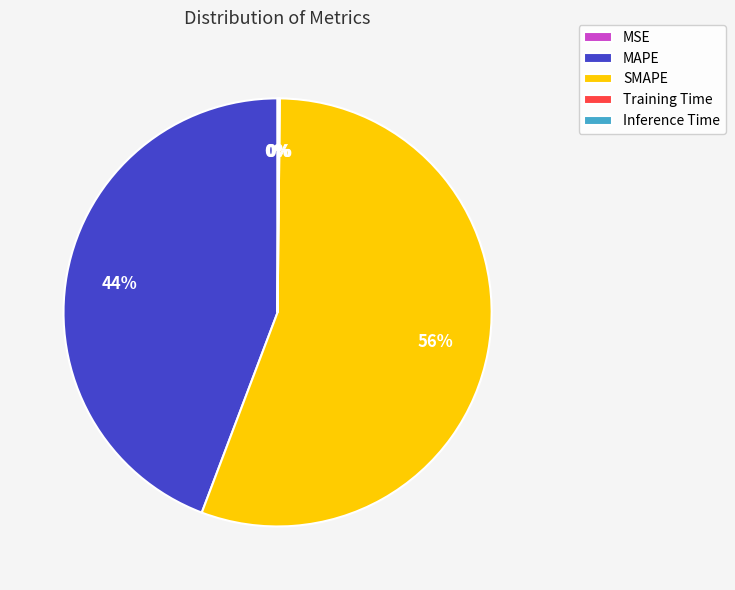

Do SMAPE and MAPE together represent more than half of the pie?

Yes